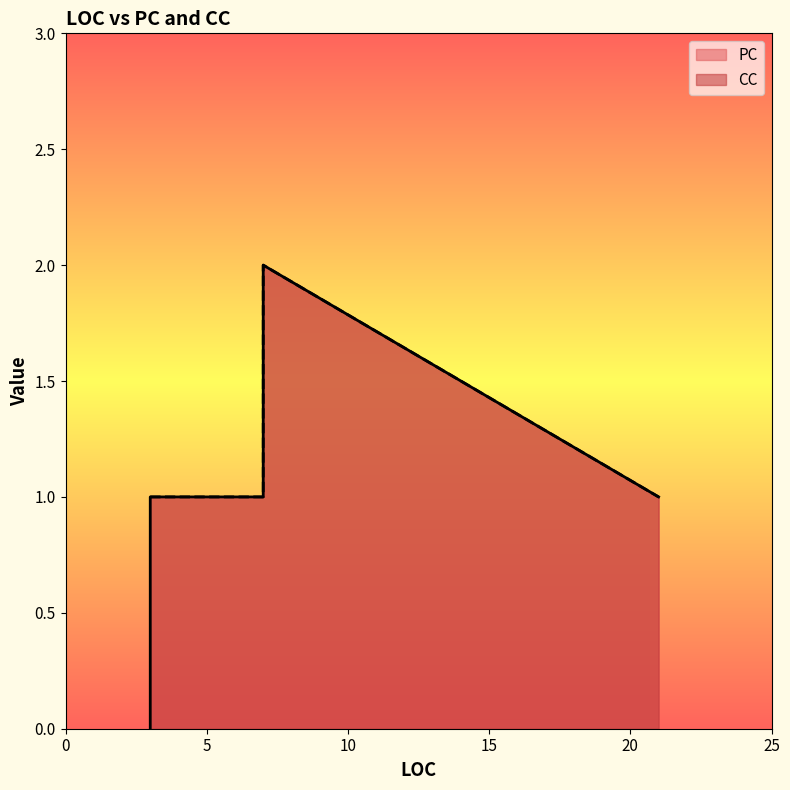

List the series in order of their overall mean, highest first.

CC, PC